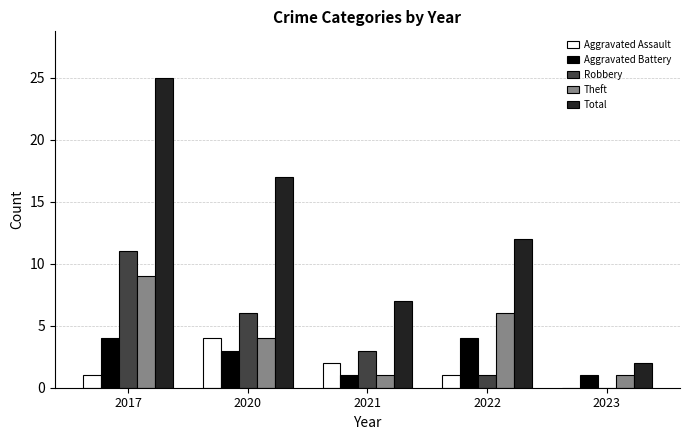

What are all the series names shown in the legend?

Aggravated Assault, Aggravated Battery, Robbery, Theft, Total